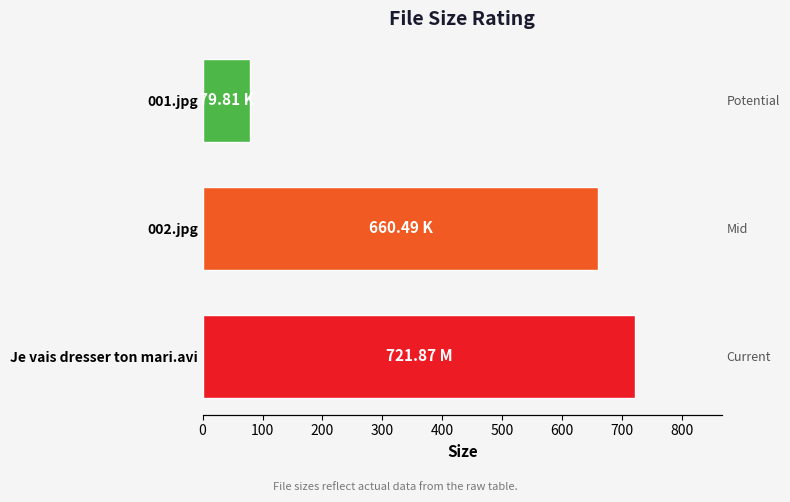

What is the sum of the values at 001.jpg and 002.jpg?

740.3